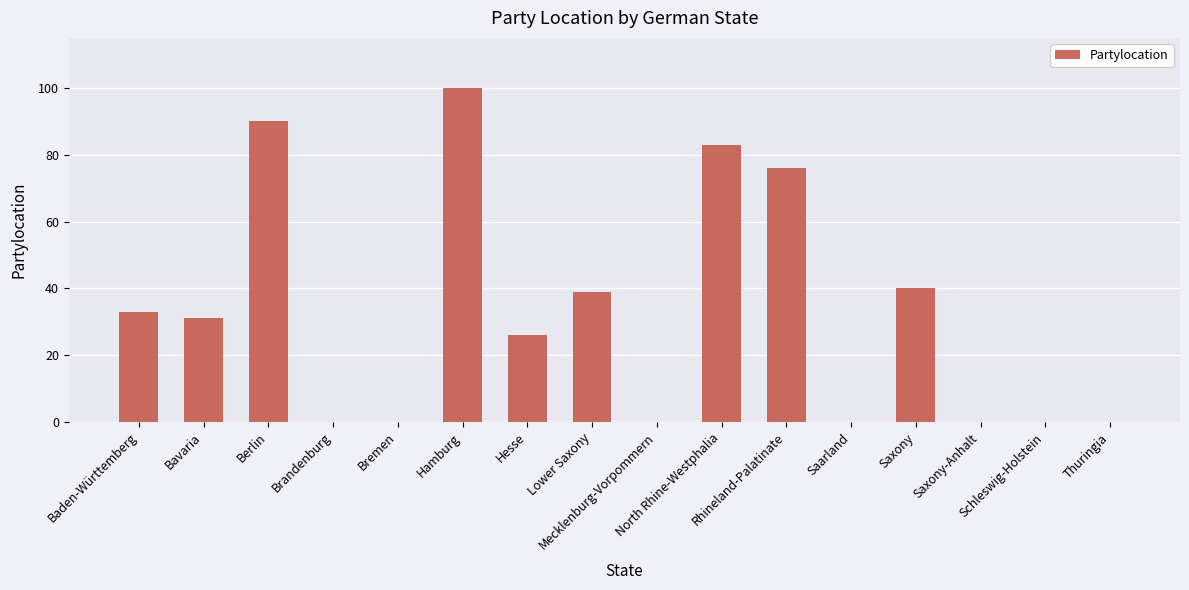

What is the greatest value displayed?

100